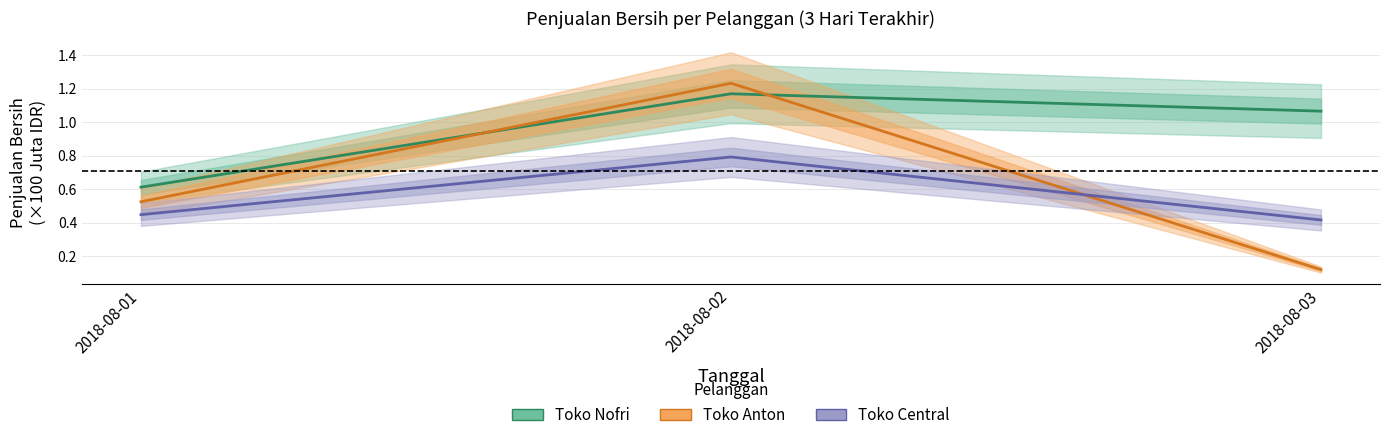

Reading right to left, what are all the values shown in this chart?

Toko Nofri: 2018-08-03=1.1	2018-08-02=1.2	2018-08-01=0.6
Toko Anton: 2018-08-03=0.1	2018-08-02=1.2	2018-08-01=0.5
Toko Central: 2018-08-03=0.4	2018-08-02=0.8	2018-08-01=0.4